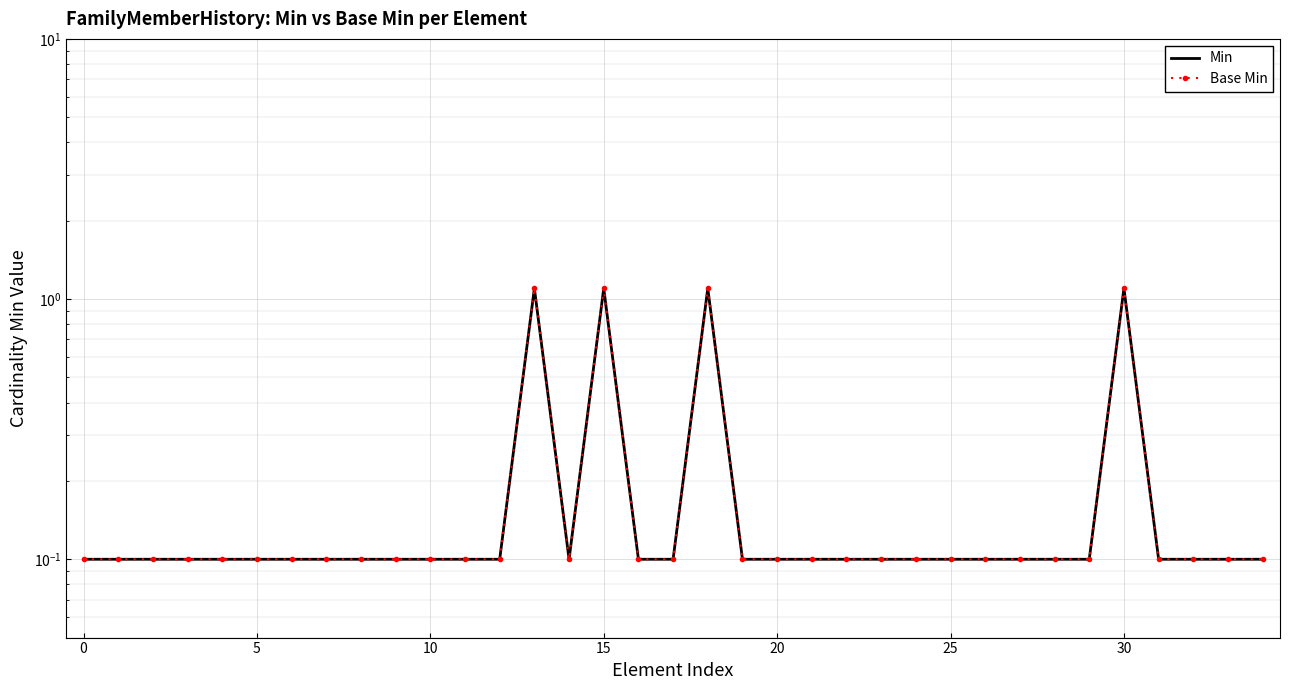

What is the lowest value of the Min series?

0.1